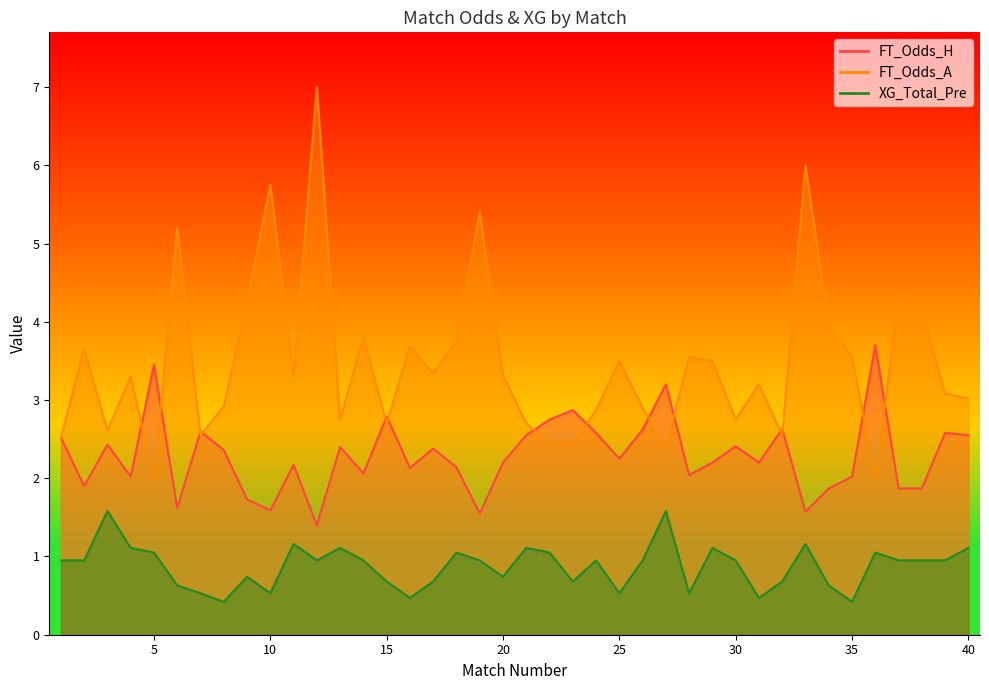

Count the number of categories in the chart.

40